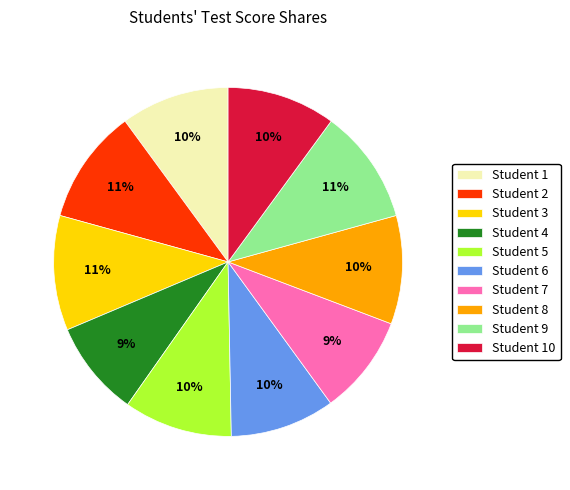

To the nearest percent, what is the average slice percentage?

10%